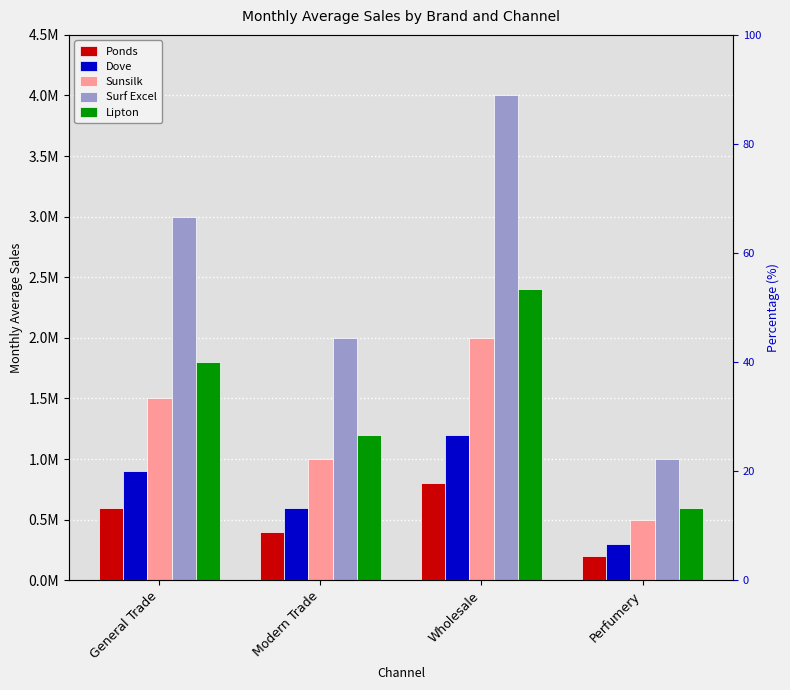

At which category is the sum across all series the highest?

Wholesale